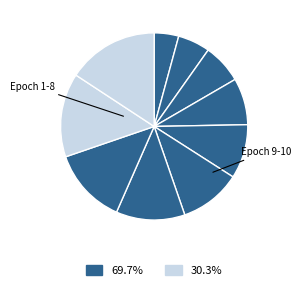

How many slices are in this pie chart?

10